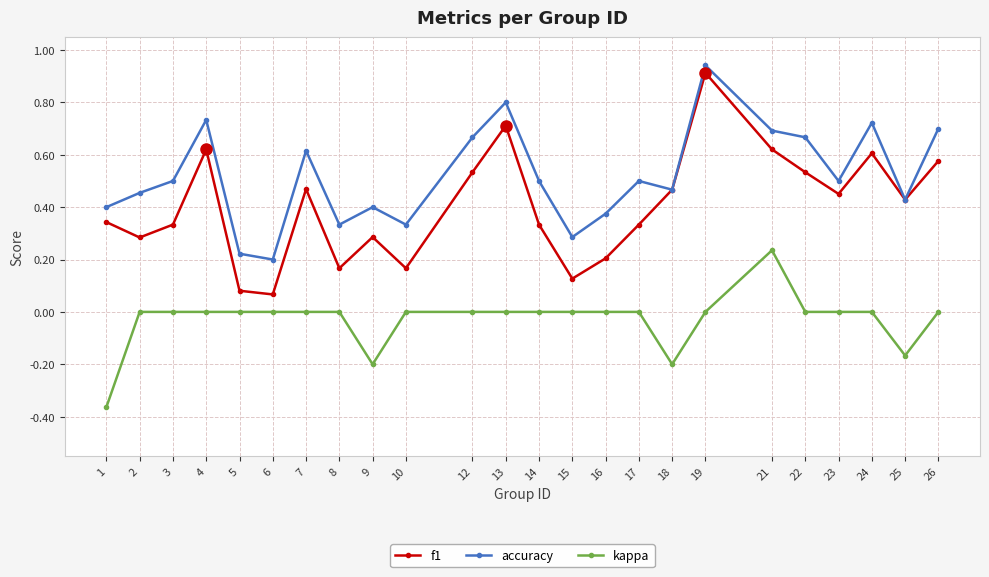

Which series has the largest range (max minus min)?

f1